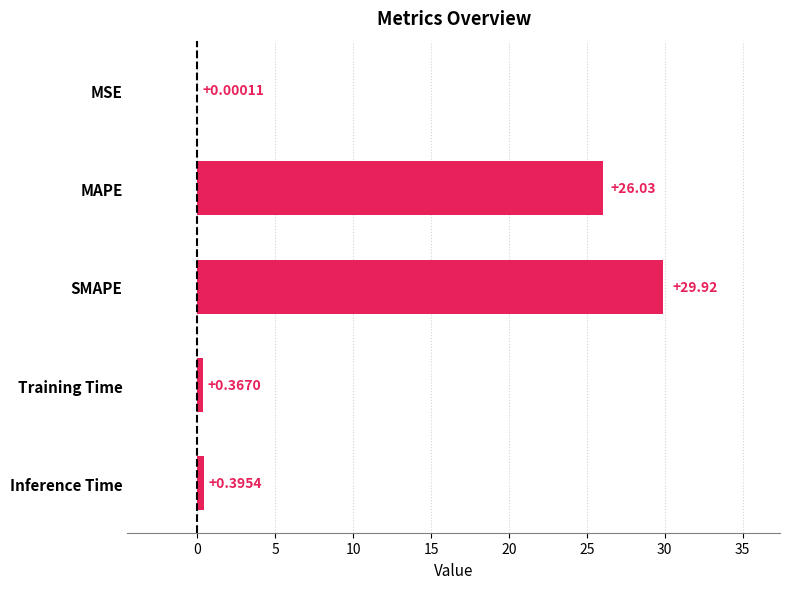

At which label is the value closest to 14?

MAPE